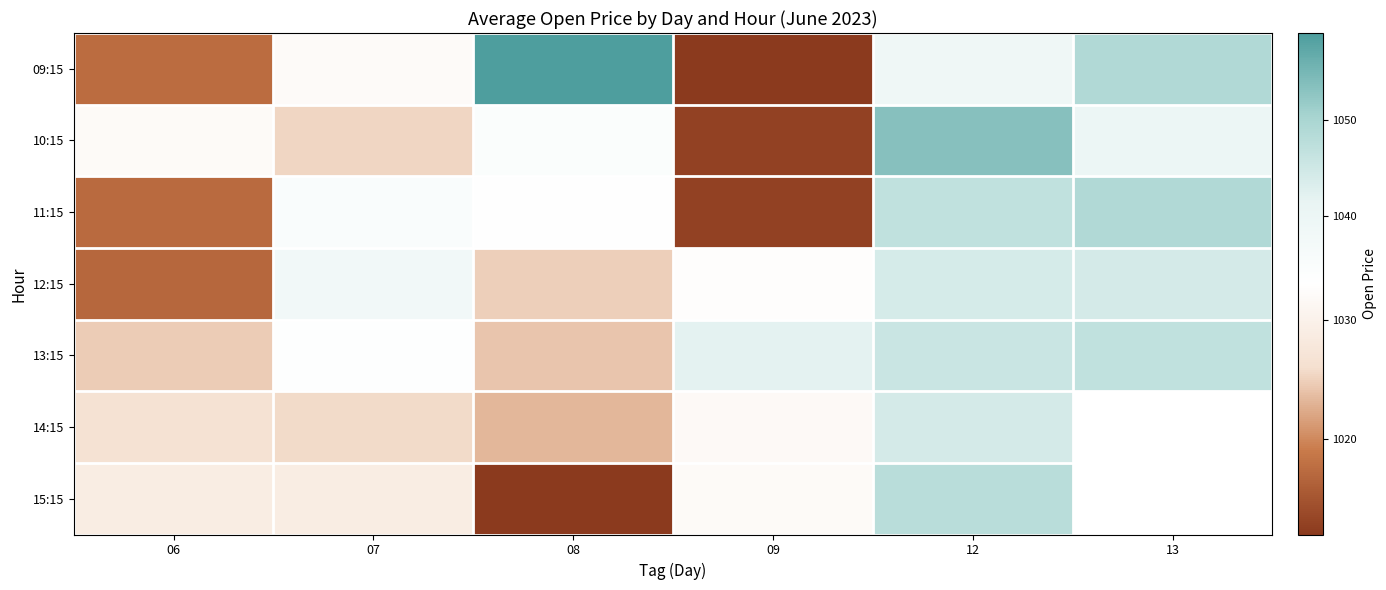

How many values in 14:15 are above zero?

5